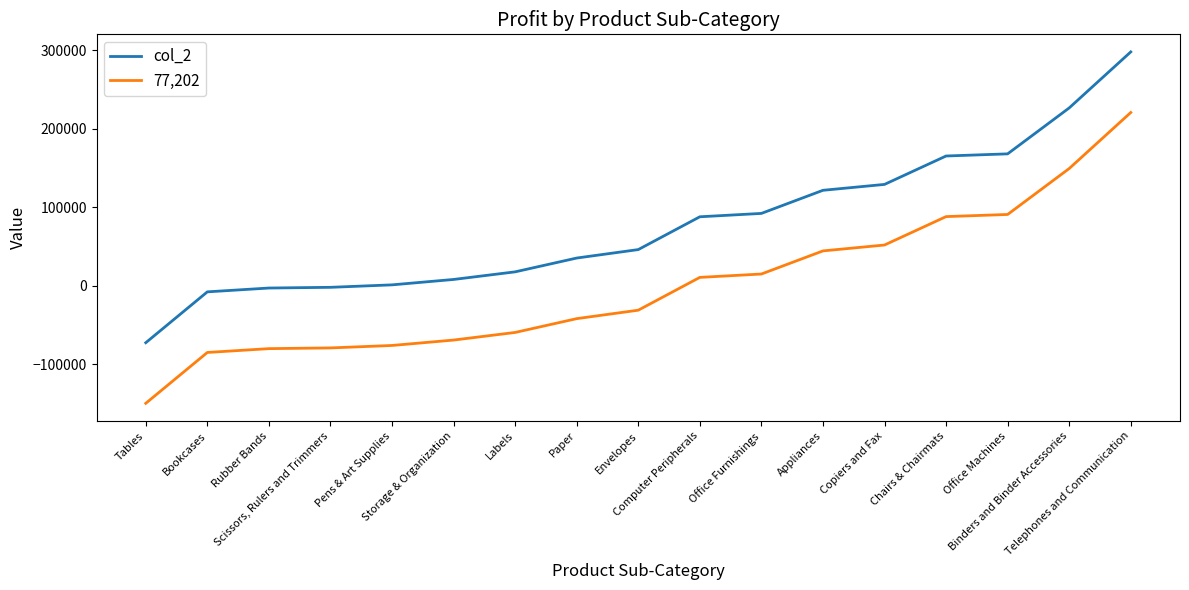

Rank the series by their average value, from highest to lowest.

col_2, 77,202